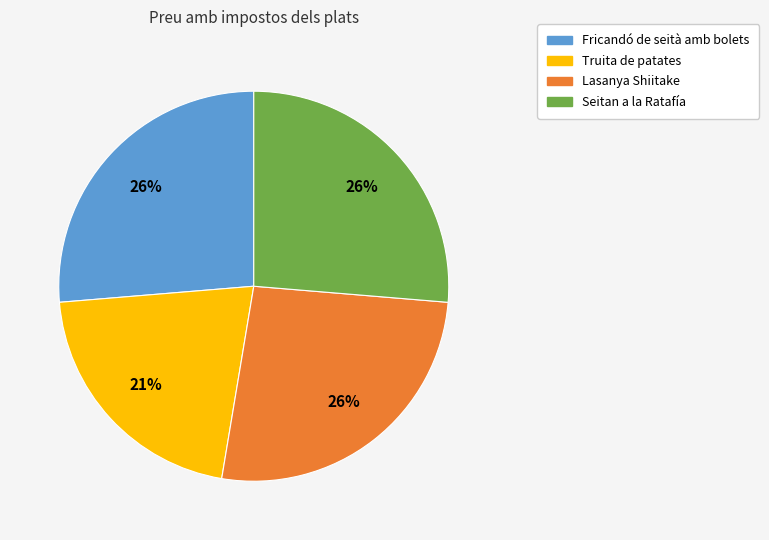

Is the sum of Lasanya Shiitake and Truita de patates greater than half?

No